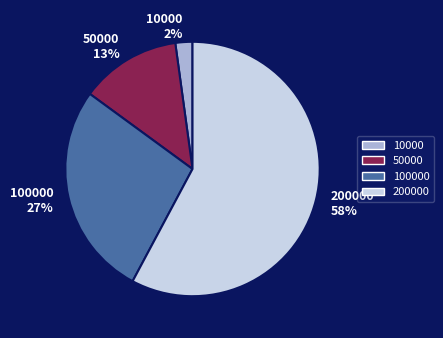

What percentage is the 10000 slice, to the nearest percent?

2%